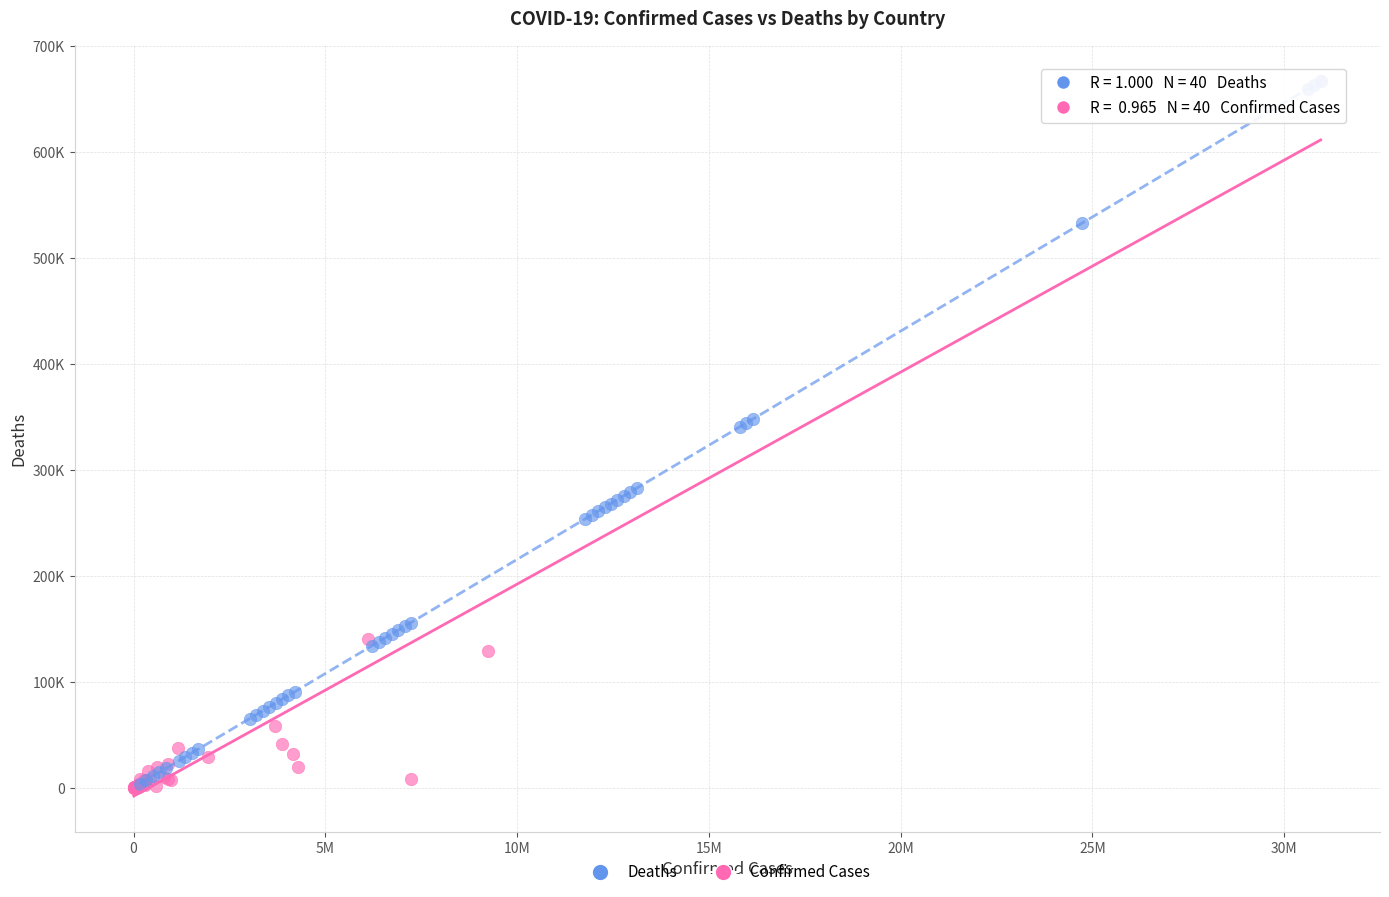

What are all the series names shown in the legend?

Deaths, Confirmed Cases